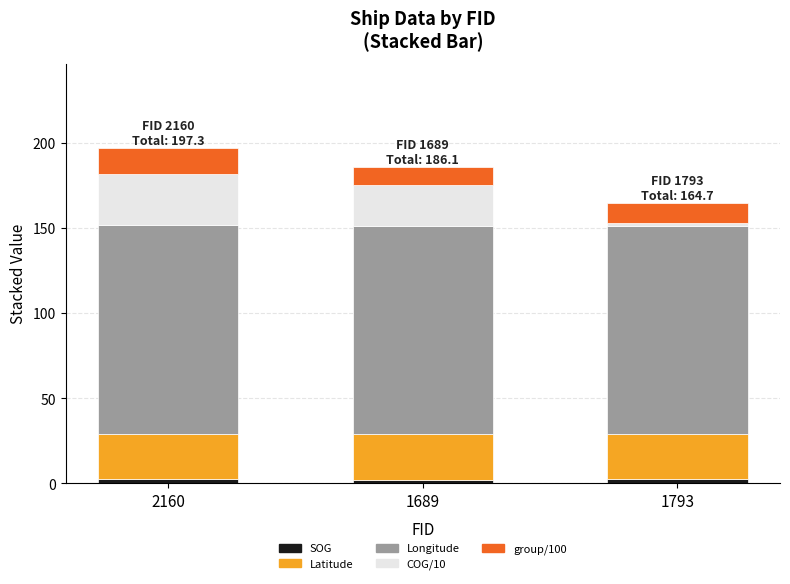

Where is SOG nearest to the value 2?

1689